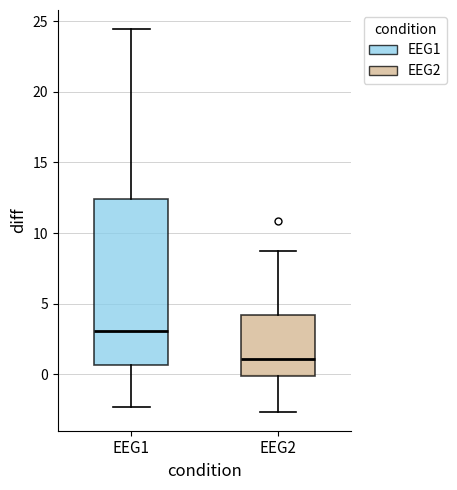

Which box's median line is the lowest?

EEG2